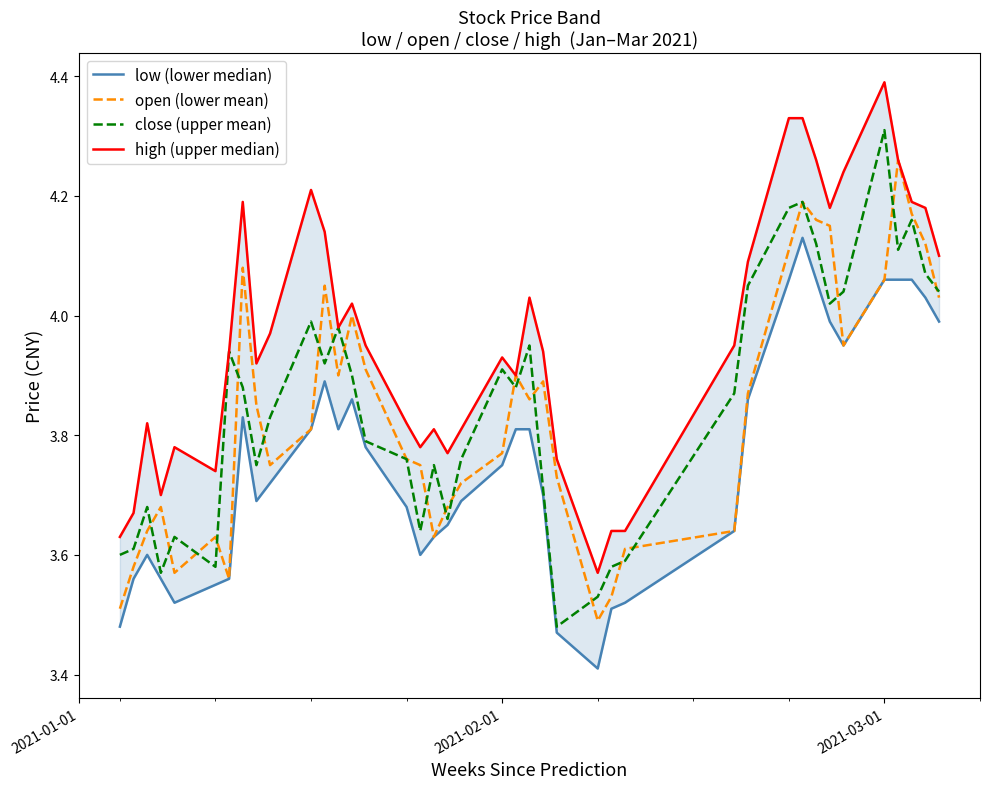

Does the chart have visible grid lines?

No